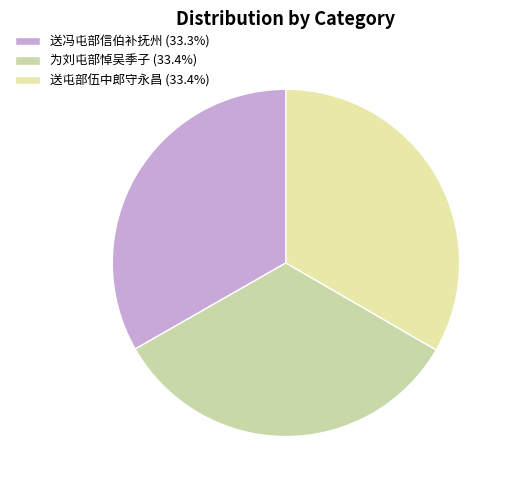

What percentage is the 为刘屯部悼吴季子 slice, to the nearest percent?

33%